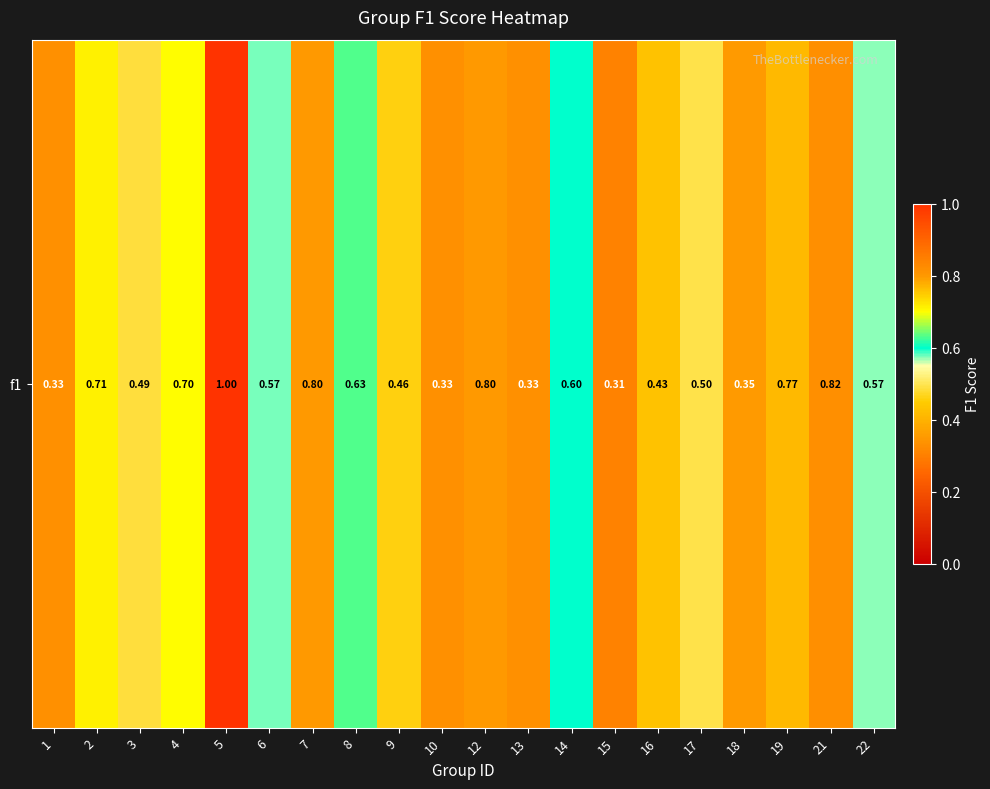

Rank the categories by value from lowest to highest.

15, 1, 10, 13, 18, 16, 9, 3, 17, 22, 6, 14, 8, 4, 2, 19, 7, 12, 21, 5